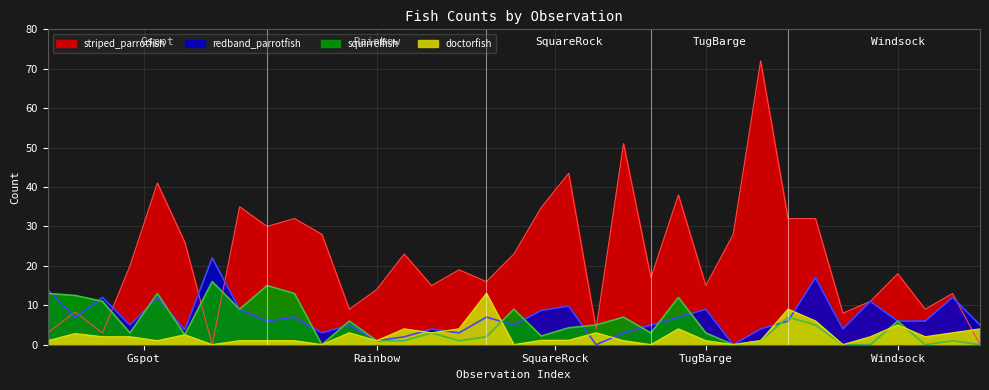

The striped_parrotfish series shows 112.8 at TugBarge. True or false?

False